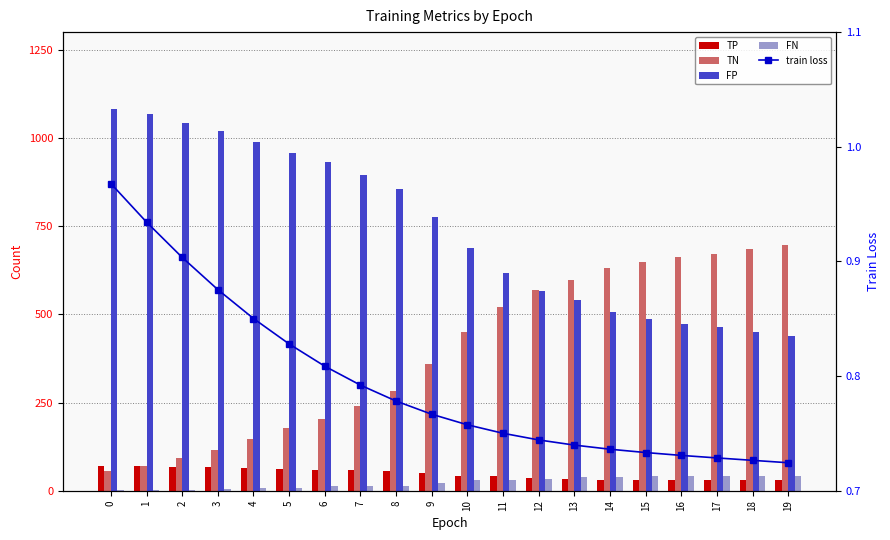

What are all the series names shown in the legend?

TP, TN, FP, FN, train loss